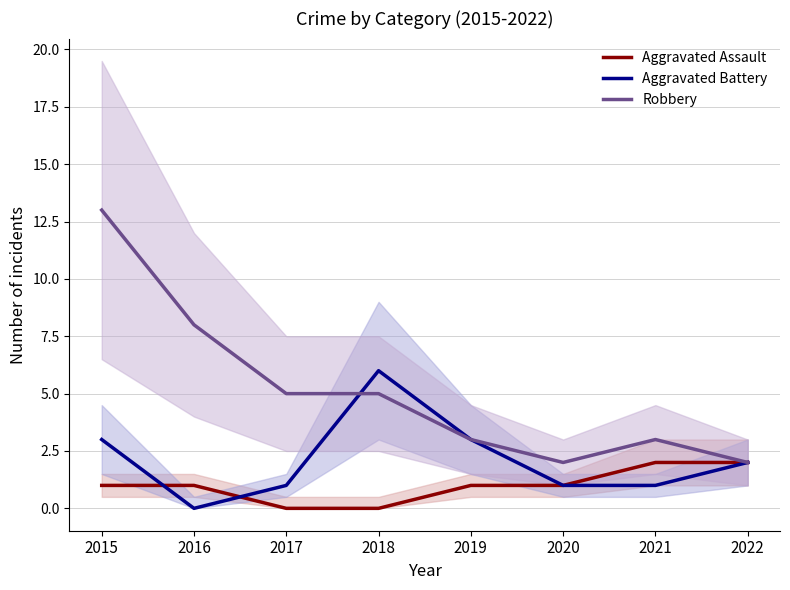

How many values in the Aggravated Assault series exceed 1?

2